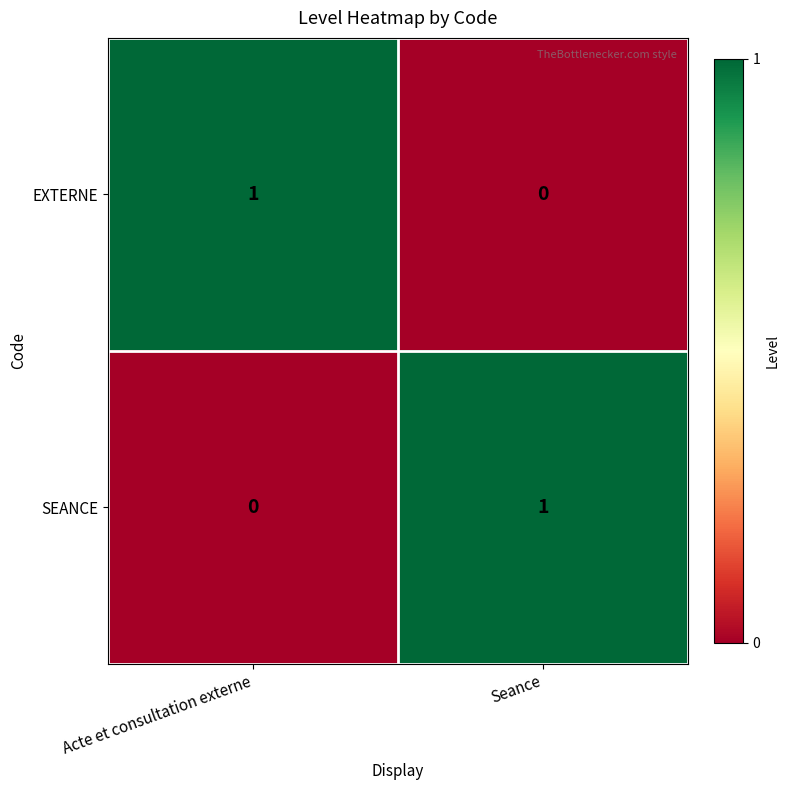

At Acte et consultation externe, list the series in order from smallest to largest.

SEANCE, EXTERNE